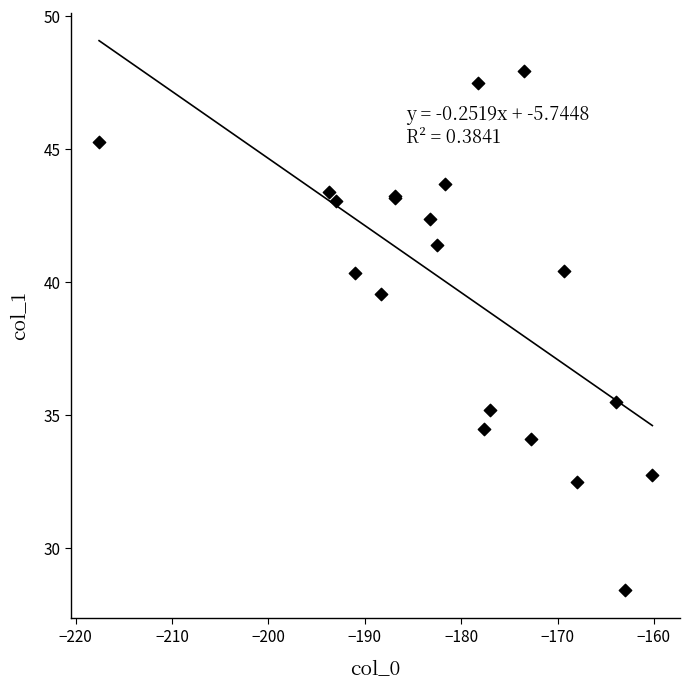

What Y value in the scatter plot is closest to 38?

39.5